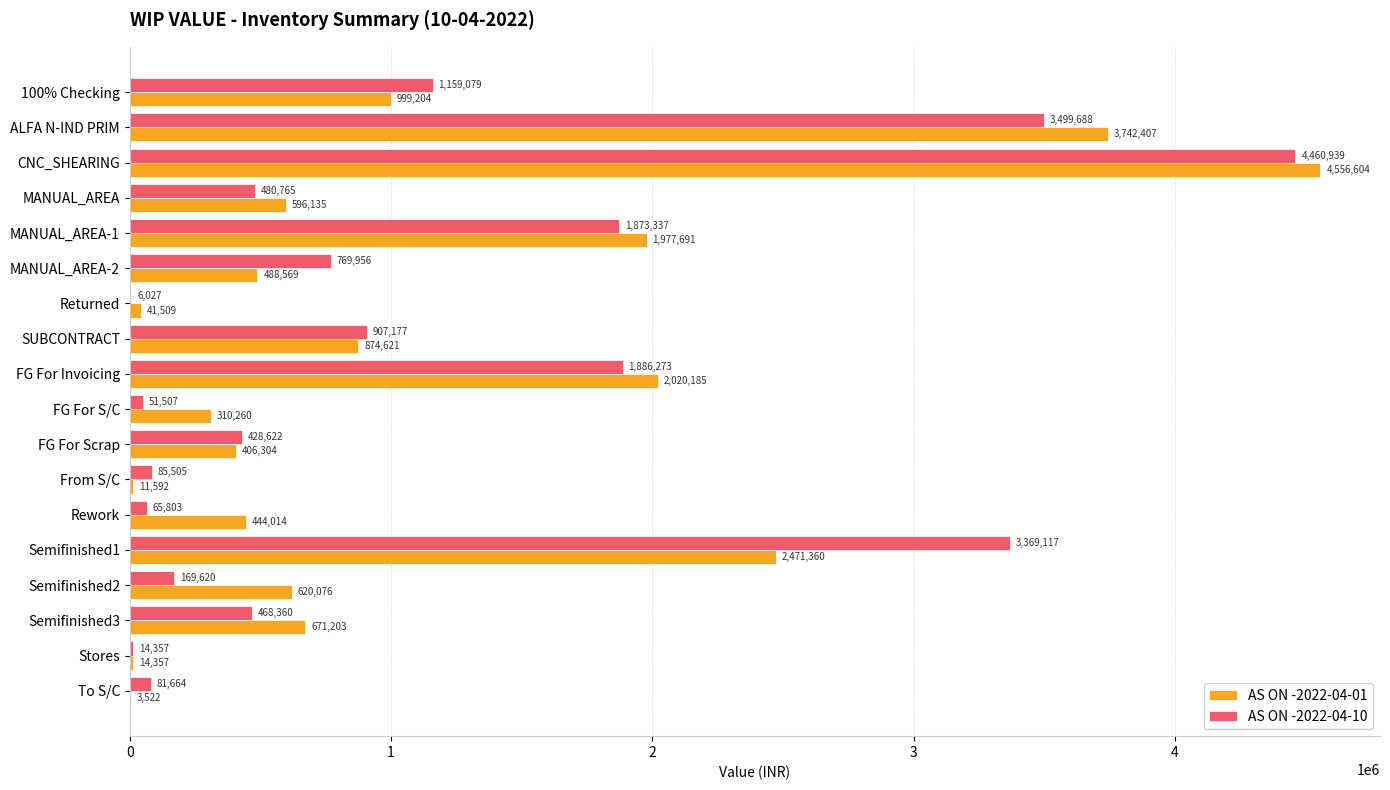

Which series changed the most between MANUAL_AREA and FG For S/C?

AS ON -2022-04-10